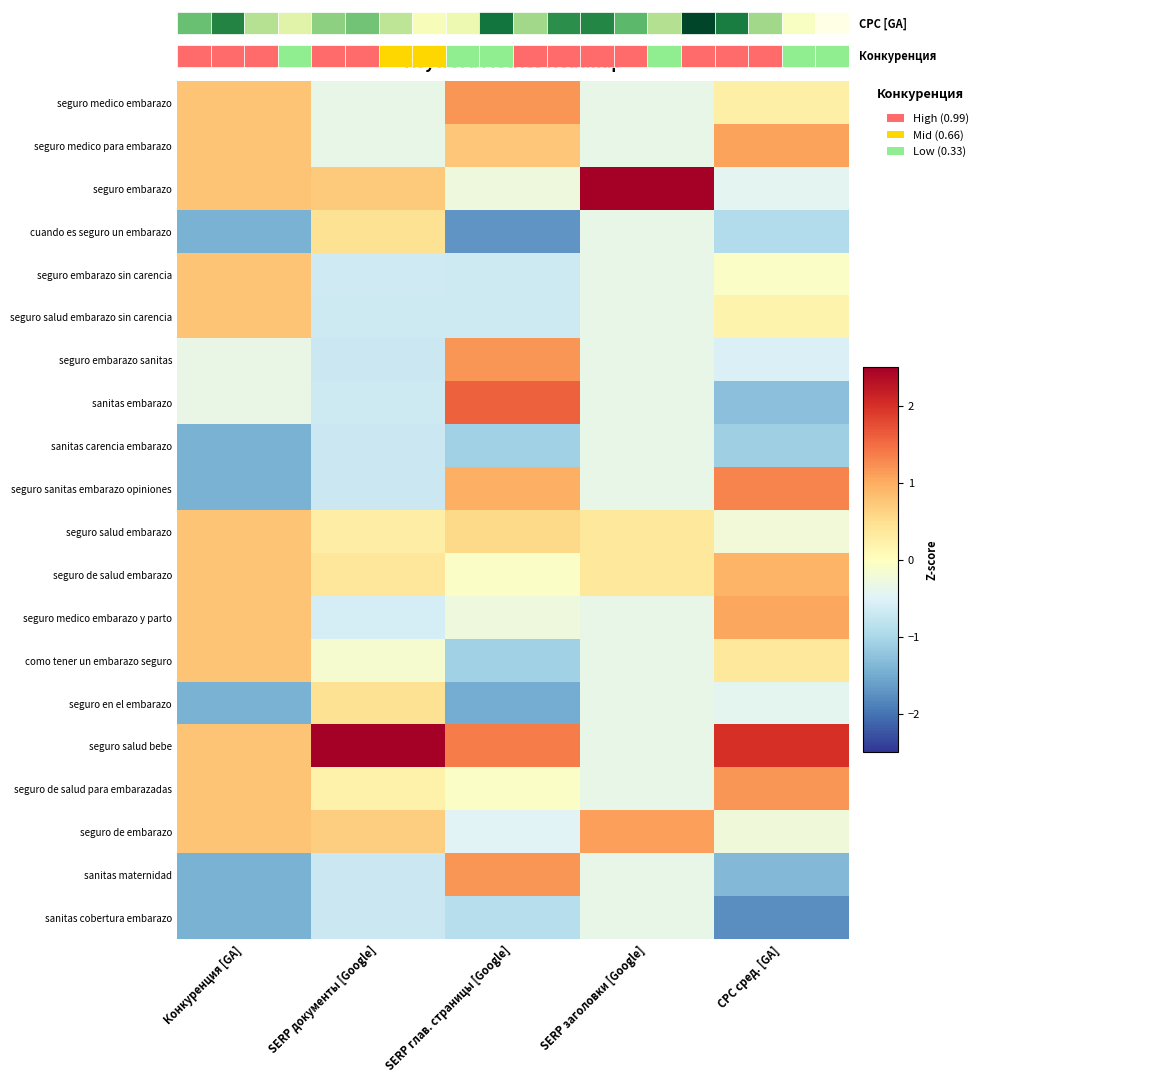

Reading left to right, transcribe all the data shown in this chart.

seguro medico embarazo: Конкуренция [GA]=0.8	SERP документы [Google]=-0.4	SERP глав. страницы [Google]=1.2	SERP заголовки [Google]=-0.4	CPC сред. [GA]=0.2
seguro medico para embarazo: Конкуренция [GA]=0.8	SERP документы [Google]=-0.4	SERP глав. страницы [Google]=0.8	SERP заголовки [Google]=-0.4	CPC сред. [GA]=1.1
seguro embarazo: Конкуренция [GA]=0.8	SERP документы [Google]=0.7	SERP глав. страницы [Google]=-0.3	SERP заголовки [Google]=4.0	CPC сред. [GA]=-0.4
cuando es seguro un embarazo: Конкуренция [GA]=-1.4	SERP документы [Google]=0.5	SERP глав. страницы [Google]=-1.7	SERP заголовки [Google]=-0.4	CPC сред. [GA]=-0.9
seguro embarazo sin carencia: Конкуренция [GA]=0.8	SERP документы [Google]=-0.7	SERP глав. страницы [Google]=-0.7	SERP заголовки [Google]=-0.4	CPC сред. [GA]=-0.1
seguro salud embarazo sin carencia: Конкуренция [GA]=0.8	SERP документы [Google]=-0.7	SERP глав. страницы [Google]=-0.7	SERP заголовки [Google]=-0.4	CPC сред. [GA]=0.2
seguro embarazo sanitas: Конкуренция [GA]=-0.3	SERP документы [Google]=-0.7	SERP глав. страницы [Google]=1.2	SERP заголовки [Google]=-0.4	CPC сред. [GA]=-0.5
sanitas embarazo: Конкуренция [GA]=-0.3	SERP документы [Google]=-0.7	SERP глав. страницы [Google]=1.6	SERP заголовки [Google]=-0.4	CPC сред. [GA]=-1.3
sanitas carencia embarazo: Конкуренция [GA]=-1.4	SERP документы [Google]=-0.7	SERP глав. страницы [Google]=-1.1	SERP заголовки [Google]=-0.4	CPC сред. [GA]=-1.1
seguro sanitas embarazo opiniones: Конкуренция [GA]=-1.4	SERP документы [Google]=-0.7	SERP глав. страницы [Google]=1.0	SERP заголовки [Google]=-0.4	CPC сред. [GA]=1.3
seguro salud embarazo: Конкуренция [GA]=0.8	SERP документы [Google]=0.3	SERP глав. страницы [Google]=0.6	SERP заголовки [Google]=0.4	CPC сред. [GA]=-0.2
seguro de salud embarazo: Конкуренция [GA]=0.8	SERP документы [Google]=0.4	SERP глав. страницы [Google]=-0.1	SERP заголовки [Google]=0.4	CPC сред. [GA]=0.9
seguro medico embarazo y parto: Конкуренция [GA]=0.8	SERP документы [Google]=-0.6	SERP глав. страницы [Google]=-0.3	SERP заголовки [Google]=-0.4	CPC сред. [GA]=1.0
como tener un embarazo seguro: Конкуренция [GA]=0.8	SERP документы [Google]=-0.1	SERP глав. страницы [Google]=-1.1	SERP заголовки [Google]=-0.4	CPC сред. [GA]=0.4
seguro en el embarazo: Конкуренция [GA]=-1.4	SERP документы [Google]=0.5	SERP глав. страницы [Google]=-1.5	SERP заголовки [Google]=-0.4	CPC сред. [GA]=-0.4
seguro salud bebe: Конкуренция [GA]=0.8	SERP документы [Google]=3.7	SERP глав. страницы [Google]=1.4	SERP заголовки [Google]=-0.4	CPC сред. [GA]=2.0
seguro de salud para embarazadas: Конкуренция [GA]=0.8	SERP документы [Google]=0.2	SERP глав. страницы [Google]=-0.1	SERP заголовки [Google]=-0.4	CPC сред. [GA]=1.2
seguro de embarazo: Конкуренция [GA]=0.8	SERP документы [Google]=0.7	SERP глав. страницы [Google]=-0.5	SERP заголовки [Google]=1.1	CPC сред. [GA]=-0.2
sanitas maternidad: Конкуренция [GA]=-1.4	SERP документы [Google]=-0.7	SERP глав. страницы [Google]=1.2	SERP заголовки [Google]=-0.4	CPC сред. [GA]=-1.4
sanitas cobertura embarazo: Конкуренция [GA]=-1.4	SERP документы [Google]=-0.7	SERP глав. страницы [Google]=-0.9	SERP заголовки [Google]=-0.4	CPC сред. [GA]=-1.8